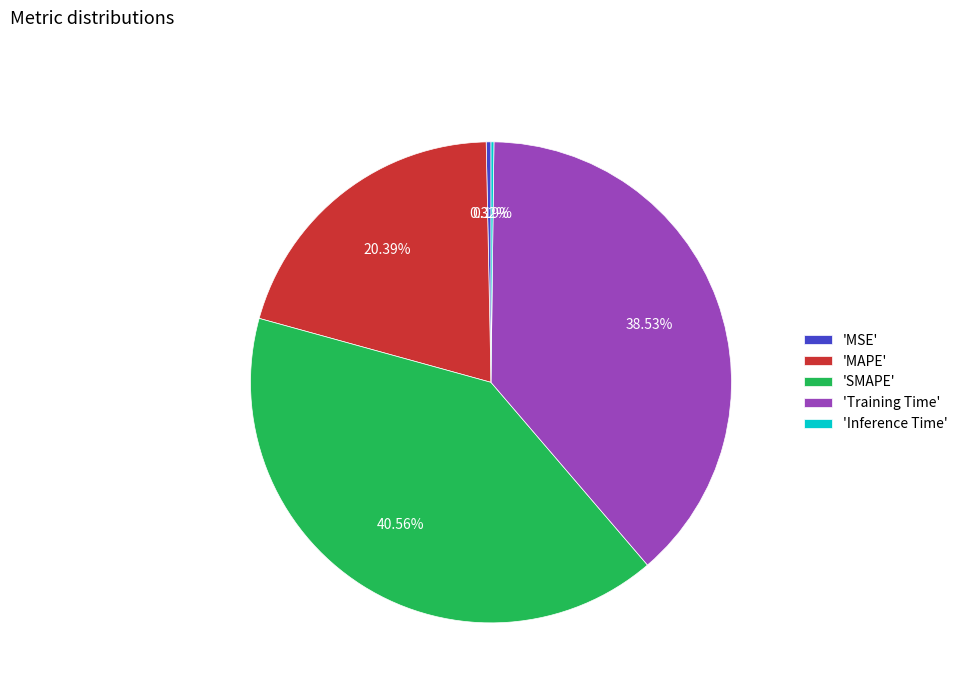

Does any single category account for the majority?

No